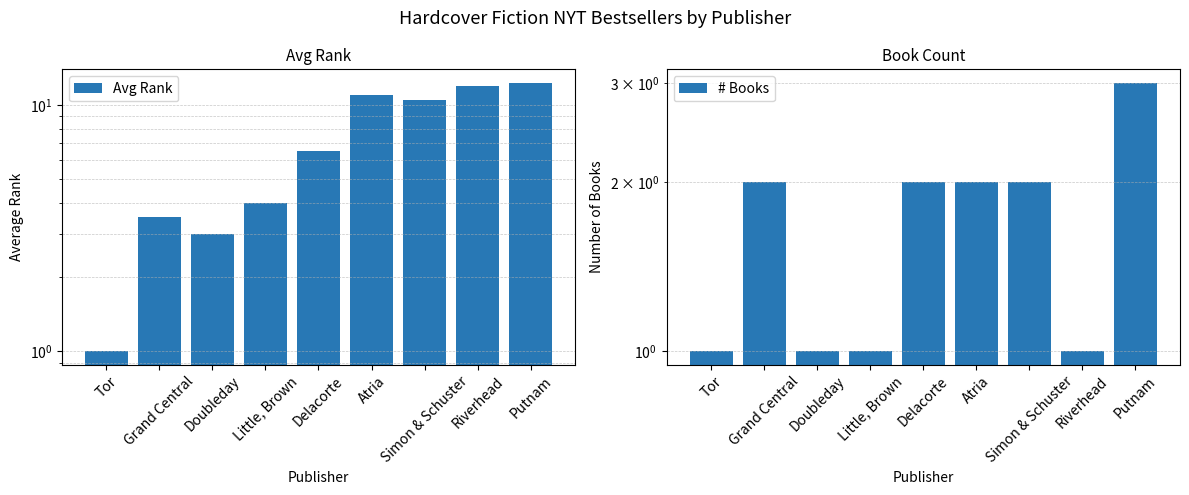

Reading right to left, list all the values displayed in this chart.

Avg Rank: 12.3	12.0	10.5	11.0	6.5	4.0	3.0	3.5	1.0
# Books: 3.0	1.0	2.0	2.0	2.0	1.0	1.0	2.0	1.0